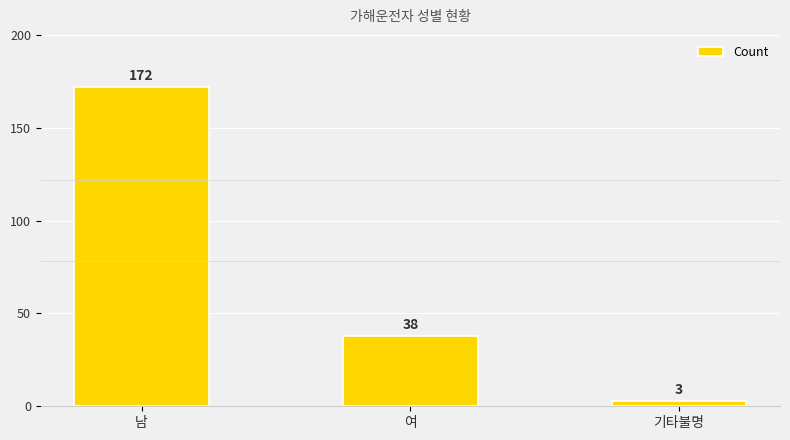

How many series are shown in this chart?

1